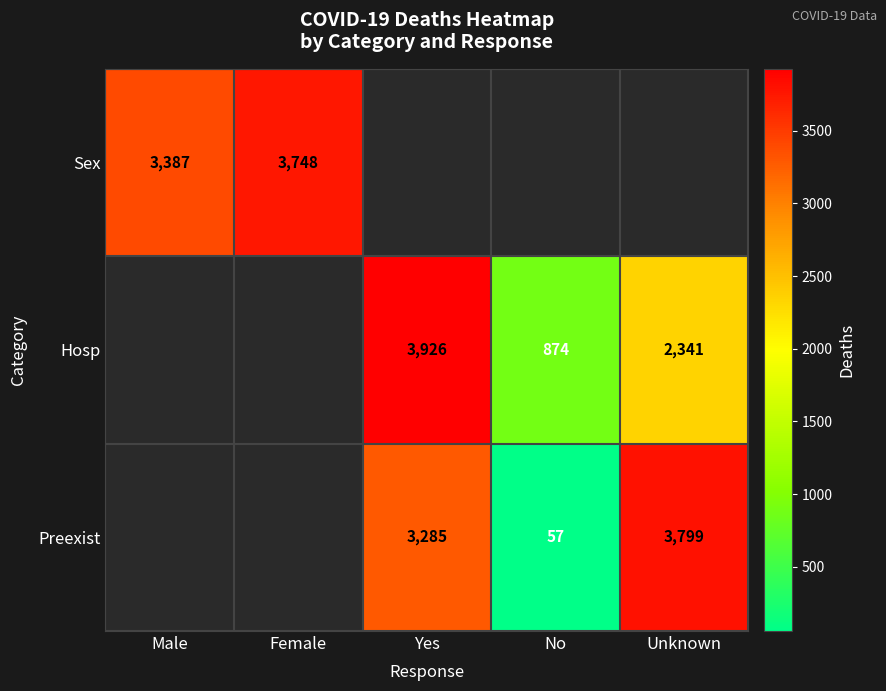

The value of Preexist at Yes is 5068.3. True or false?

False